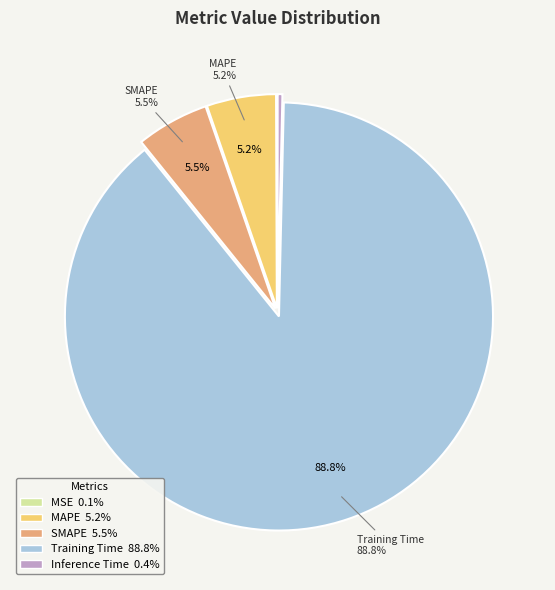

To the nearest percent, what is the combined percentage of SMAPE and Training Time?

94%